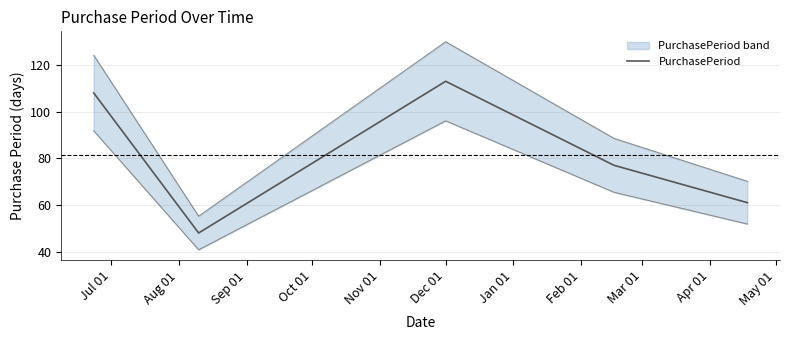

What is the highest value of the PurchasePeriod series?

113